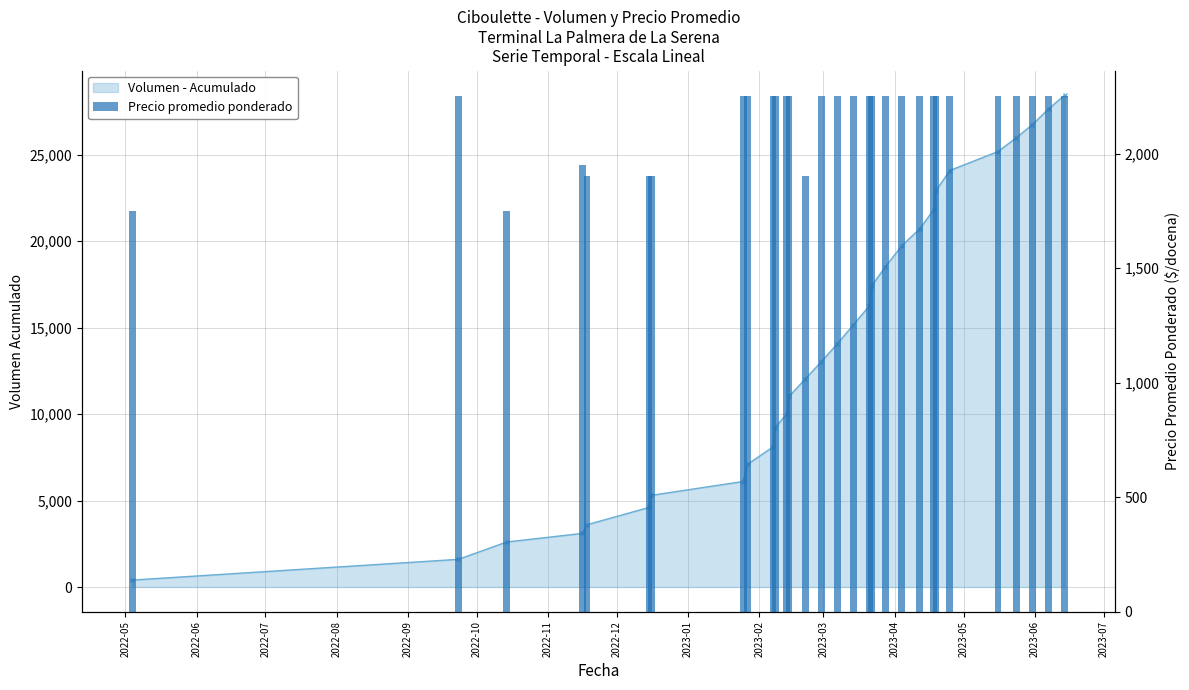

What is the difference between the maximum and minimum values?

500